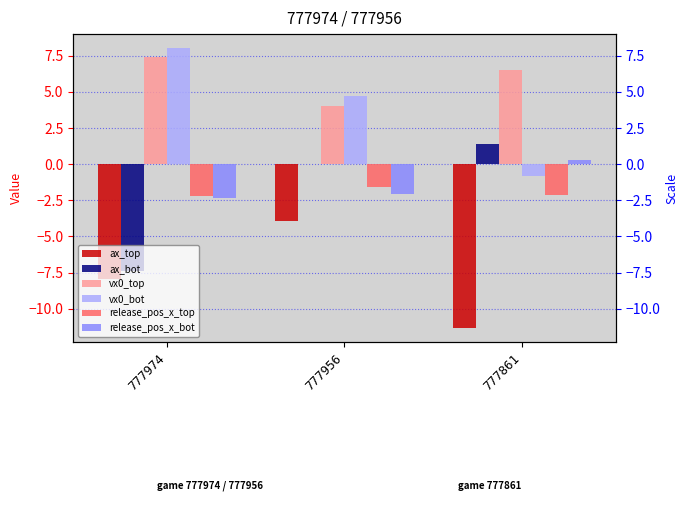

How many bars are there in each group?

6